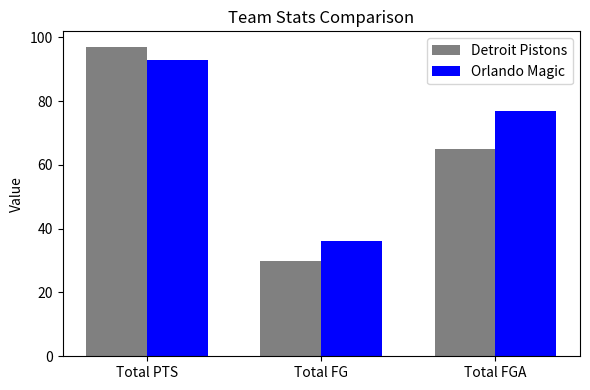

Where does the Detroit Pistons series first go above 65?

Total PTS